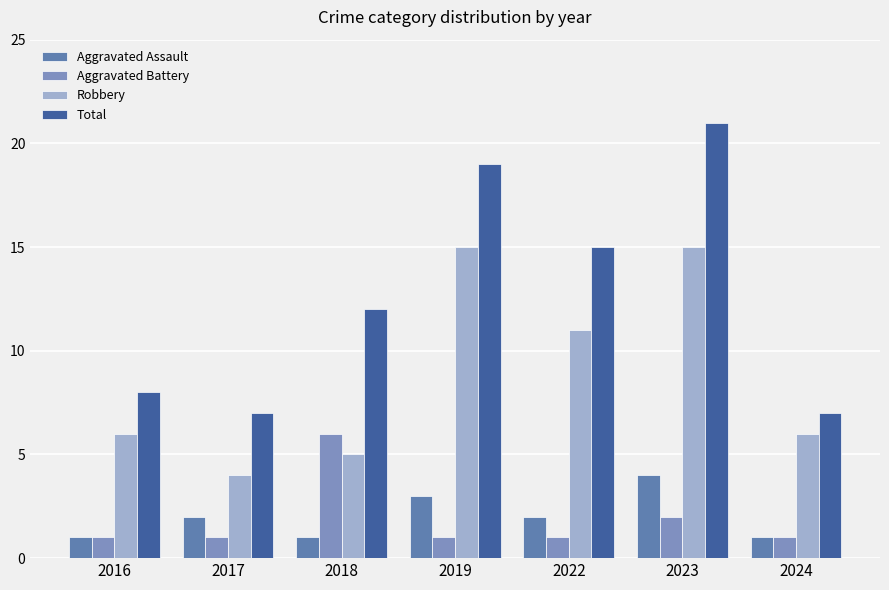

What is the average value of the Aggravated Battery series?

2